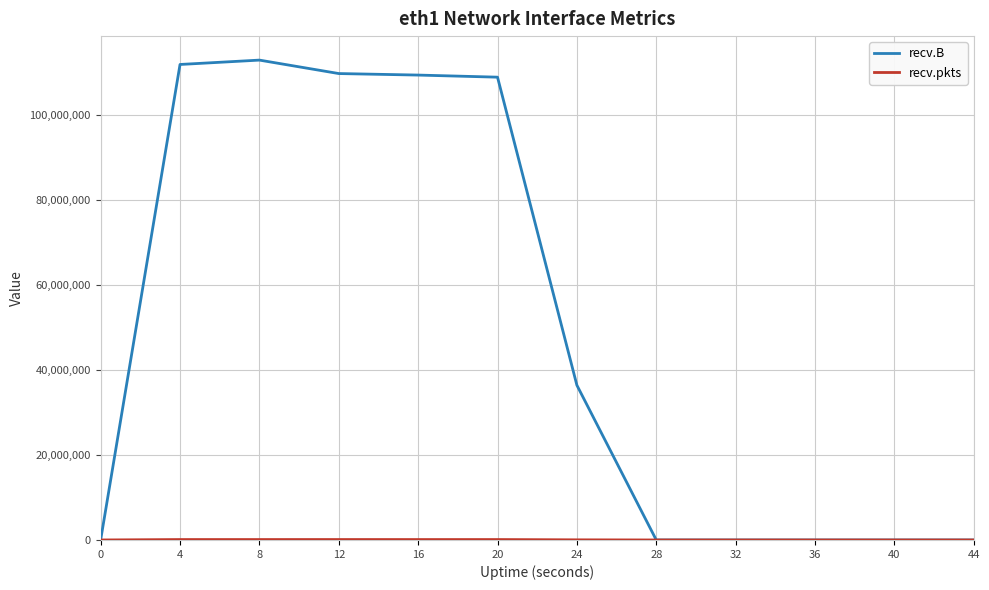

What is the maximum value for recv.B?

112926672